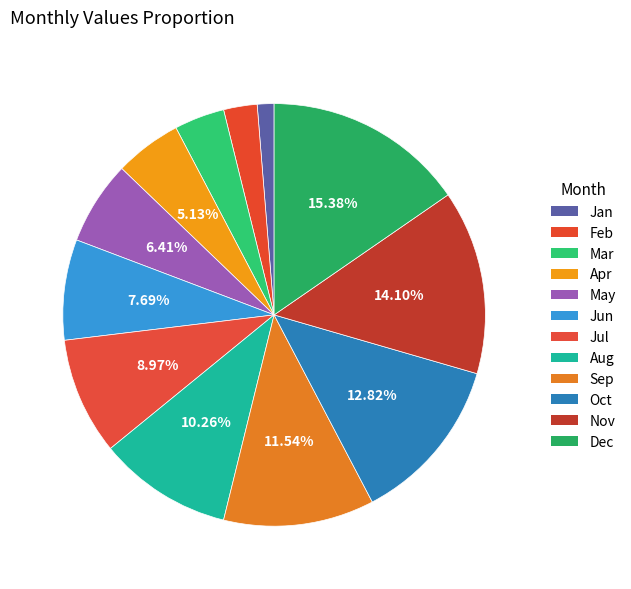

To the nearest percent, what is the average slice percentage?

8%